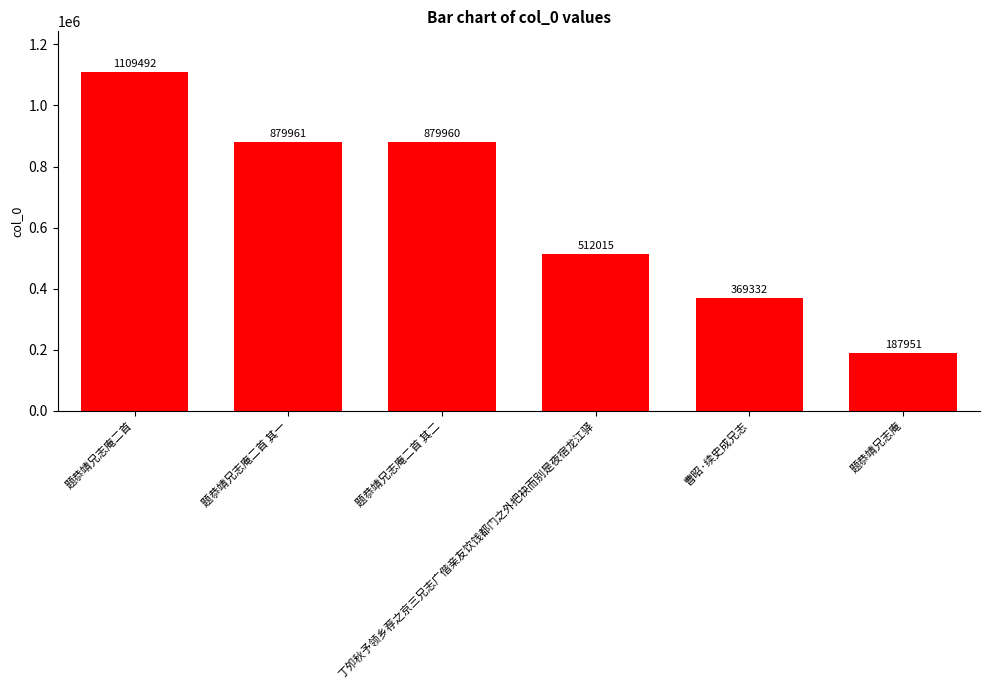

True or false: the data shows 187951 at 题恭靖兄志庵.

True